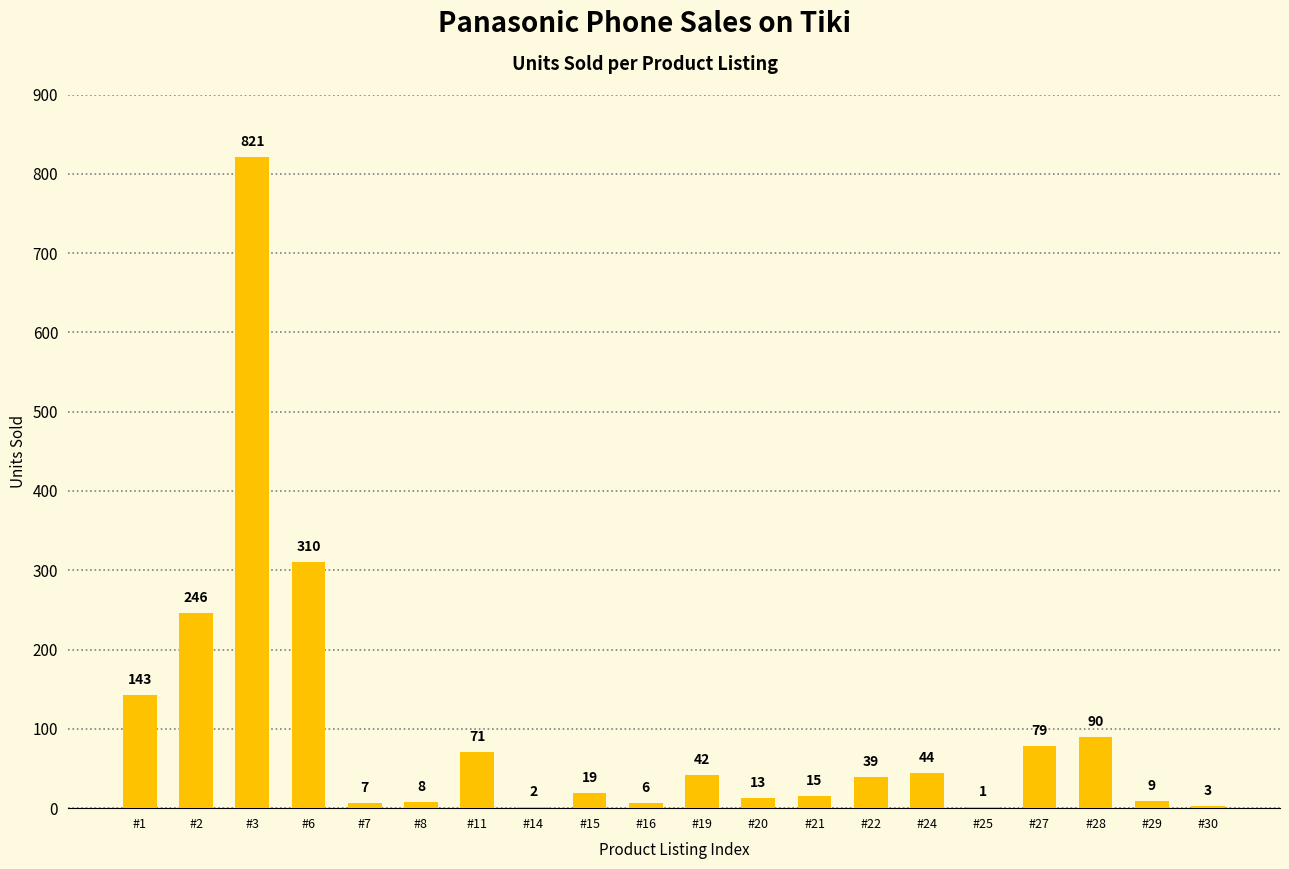

What is the ratio of the value at #6 to the value at #30?

103.3